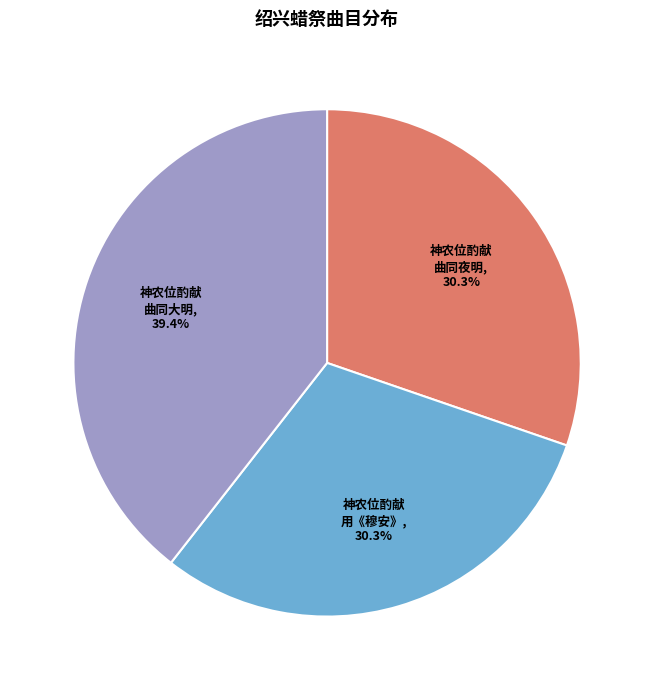

What is the largest slice in the pie chart?

神农位酌献 曲同大明, 39.4%